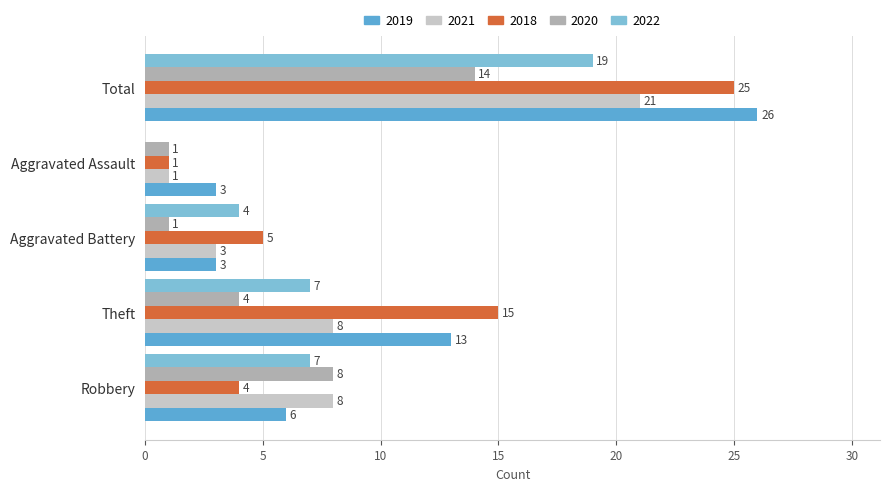

Count the 2022 values in the range 4 to 7.

3